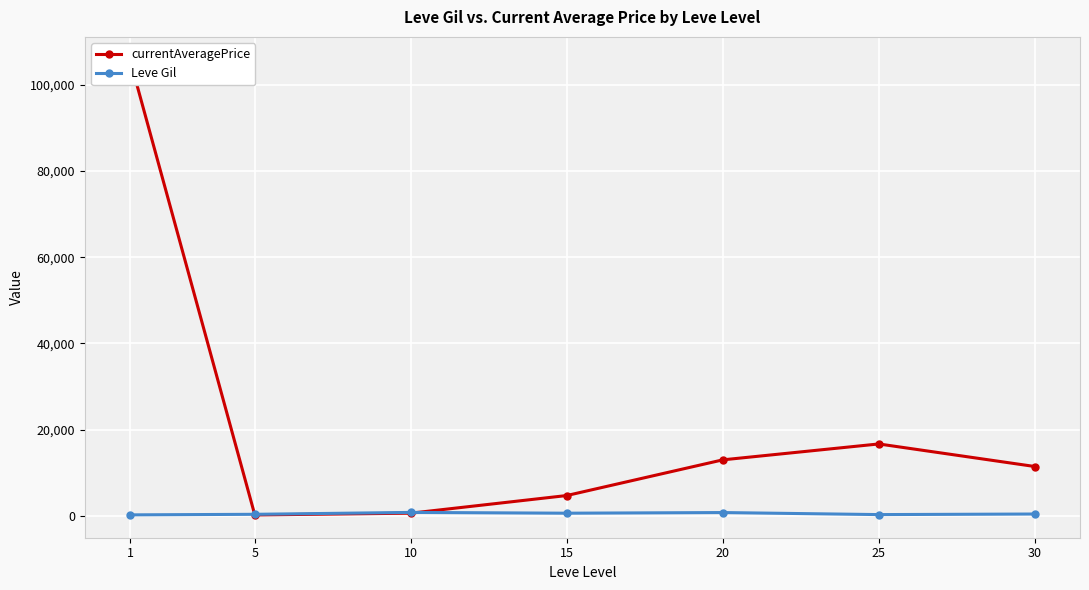

What is the average value of the currentAveragePrice series?

21782.4